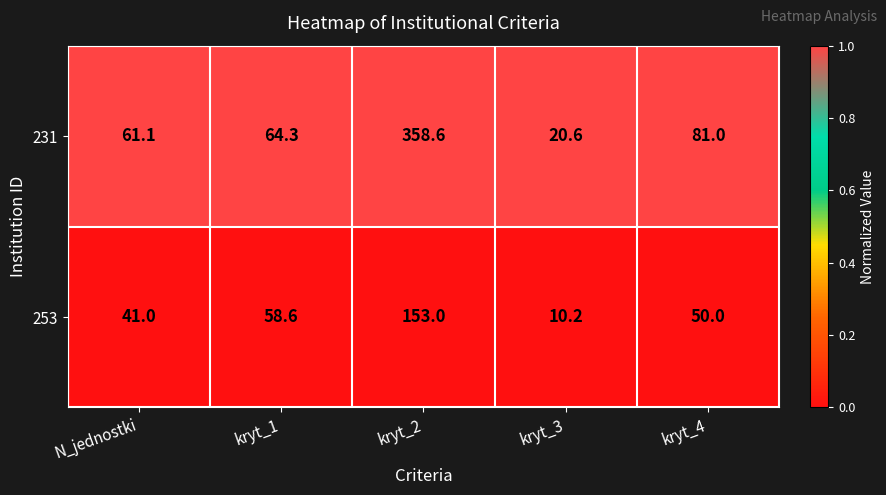

List the labels in order of 253 value, smallest first.

kryt_3, N_jednostki, kryt_4, kryt_1, kryt_2